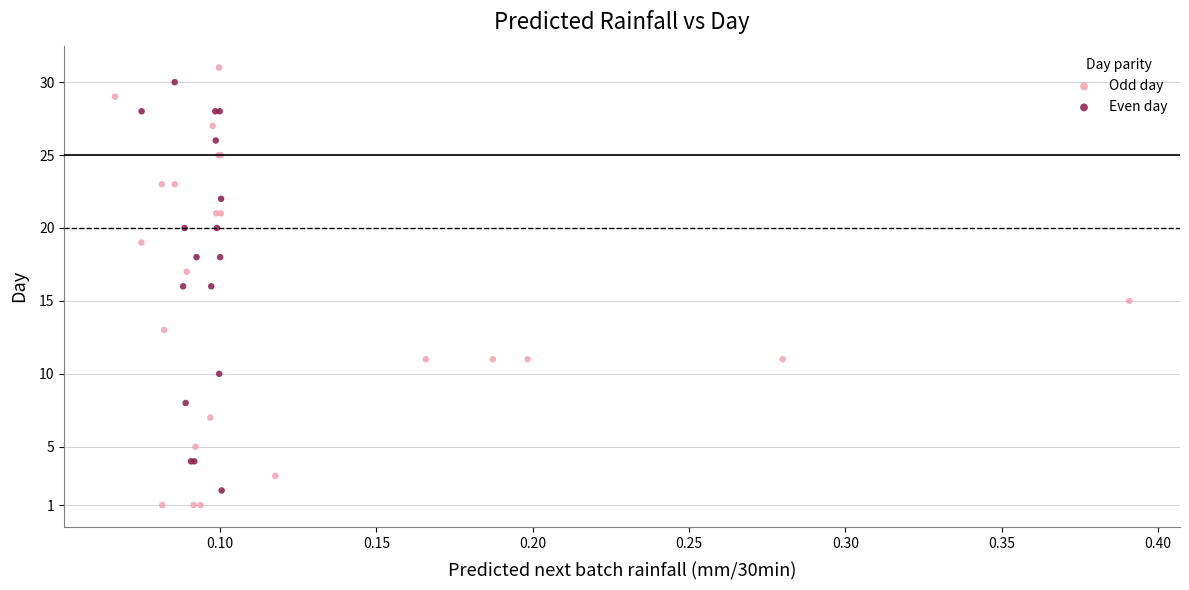

Which series contains the highest Y value?

Odd day